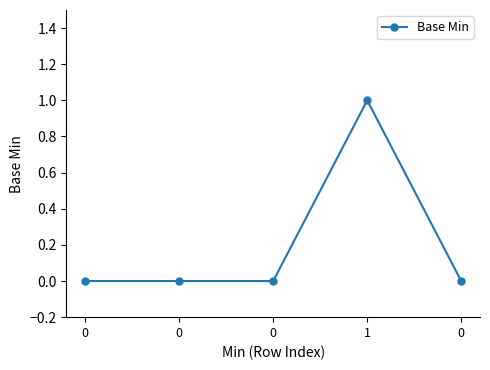

What is the difference between the maximum and second lowest values?

1